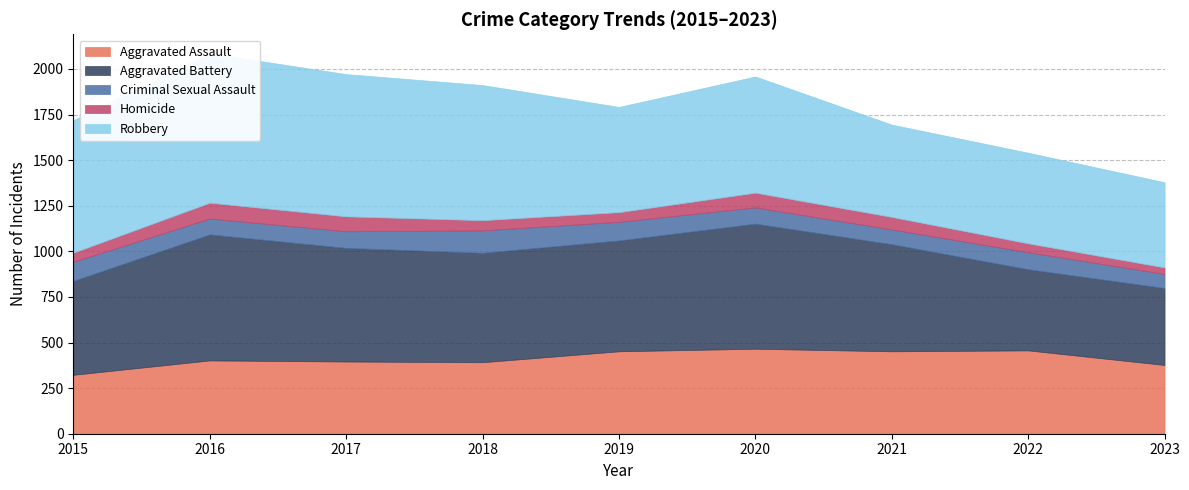

What is the sum of all Robbery values?

5750